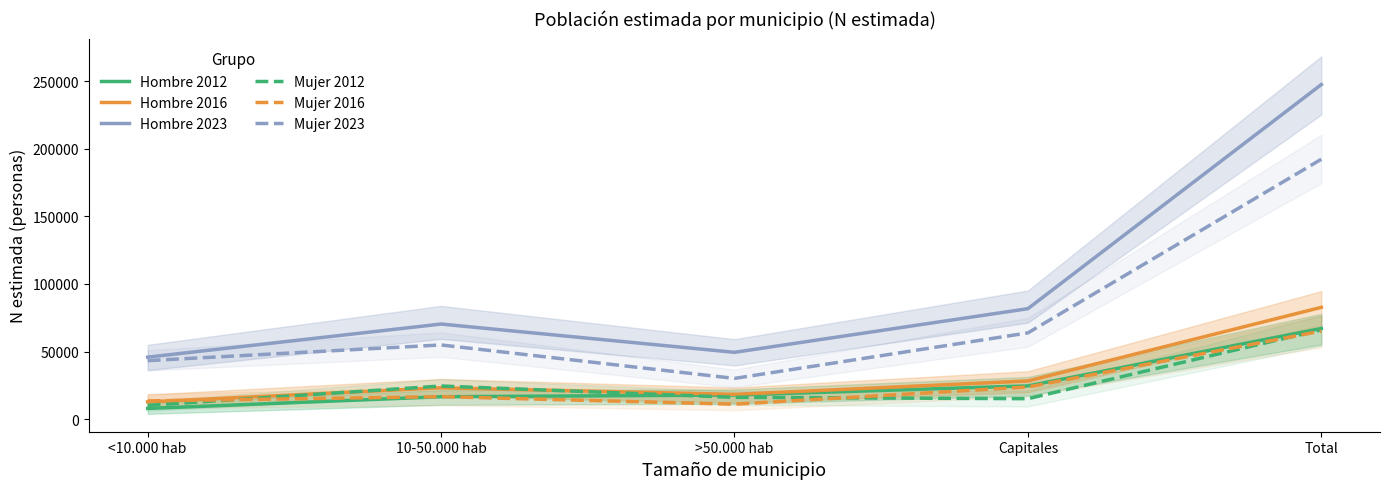

Is it true that Hombre 2012 equals 24639 at Capitales?

True